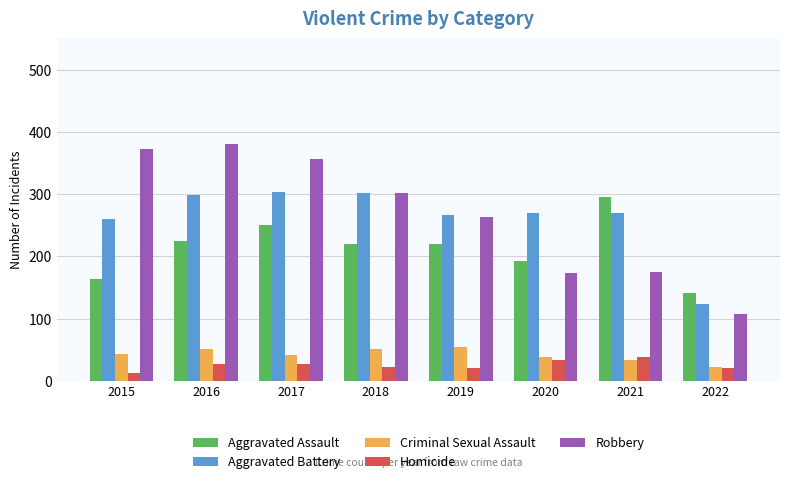

What is the approximate value of Aggravated Battery at 2022, to the nearest 5?

125